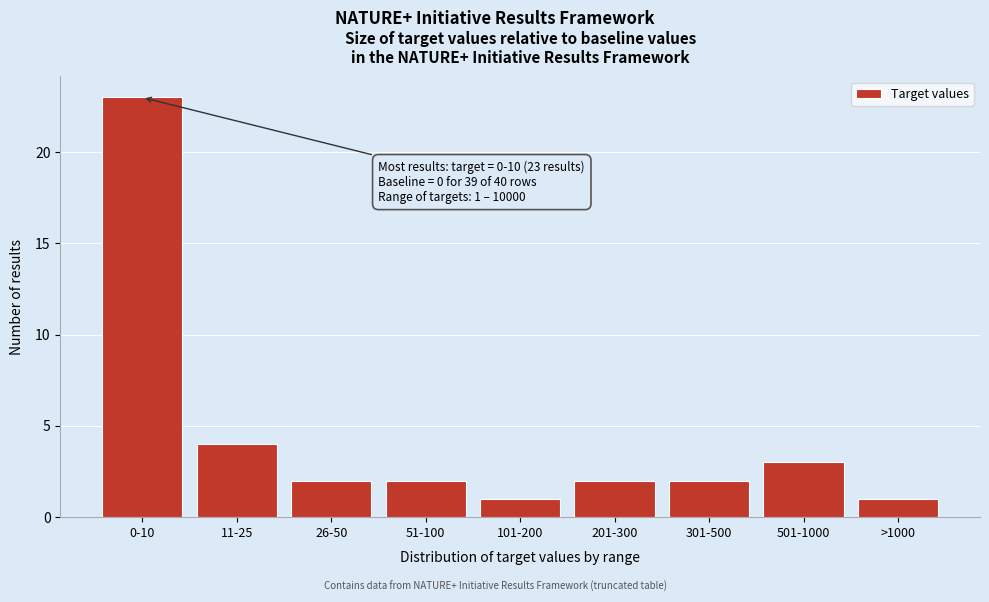

Reading left to right, transcribe all the data shown in this chart.

23	4	2	2	1	2	2	3	1